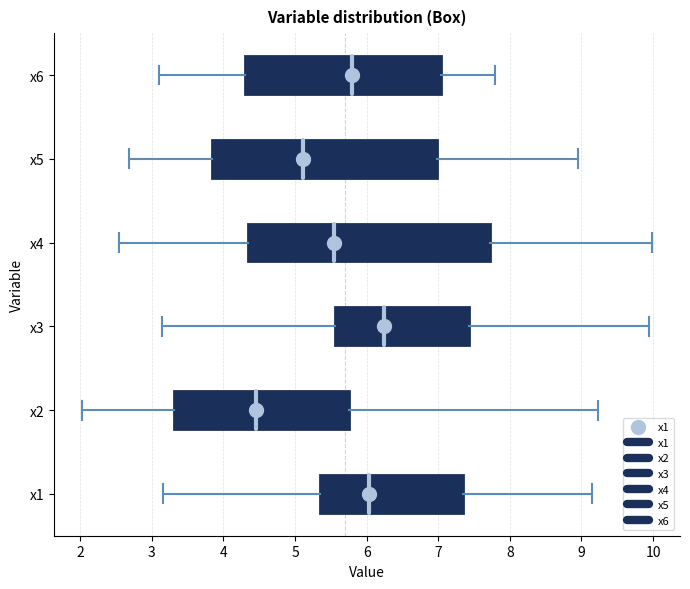

Where is the right edge of the box for x3 on the x-axis? The values are not printed on the chart, so give them approximately, as read against the axis.

7.4